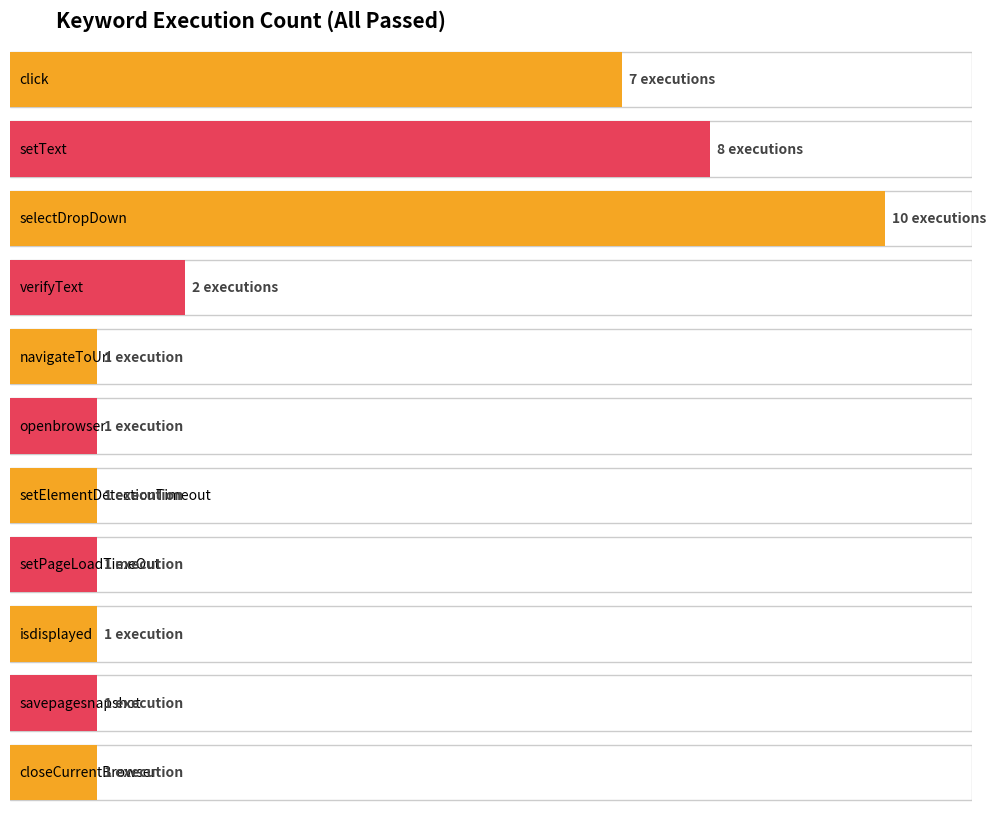

Reading left to right, what are all the values shown in this chart?

7	8	10	2	1	1	1	1	1	1	1